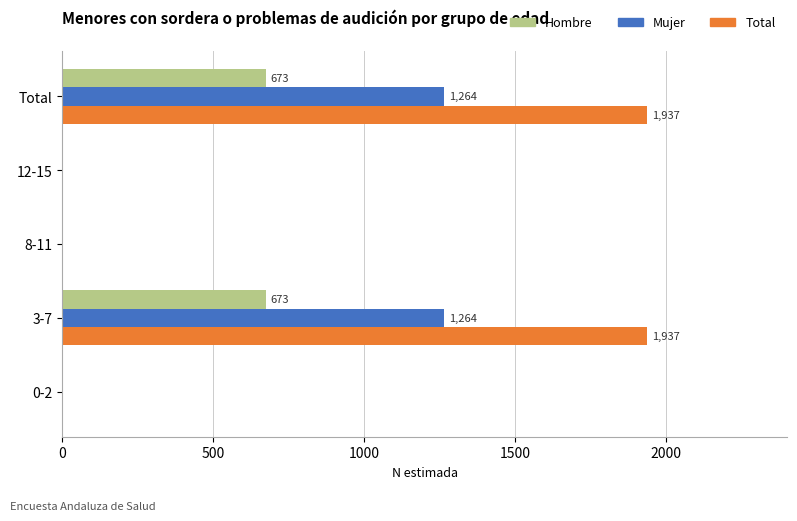

Which series changed the most between 3-7 and 12-15?

Total